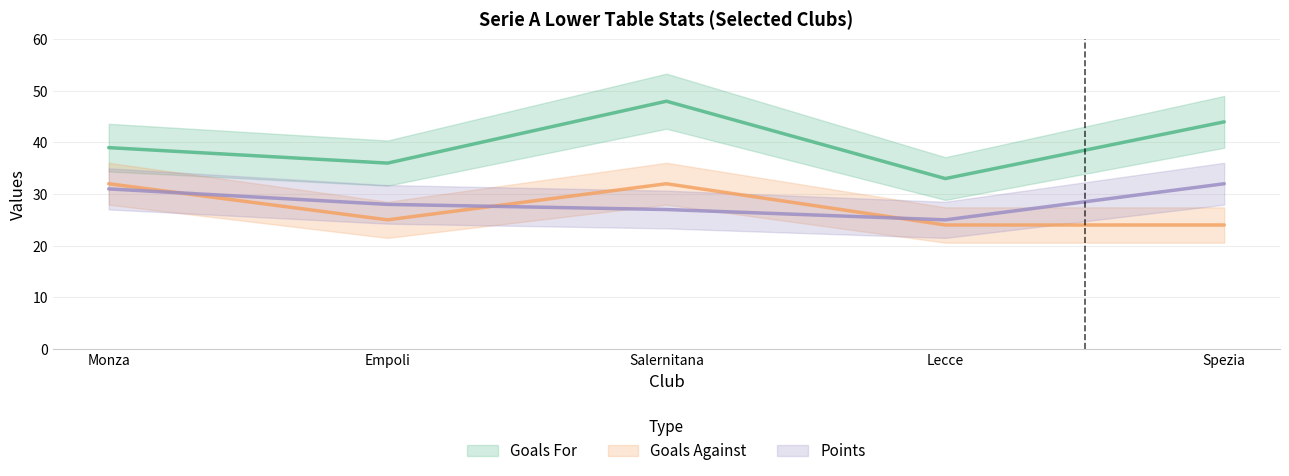

Reading left to right, extract all data points from this chart.

Goals For: 39	36	48	33	44
Goals Against: 32	25	32	24	24
Points: 31	28	27	25	32